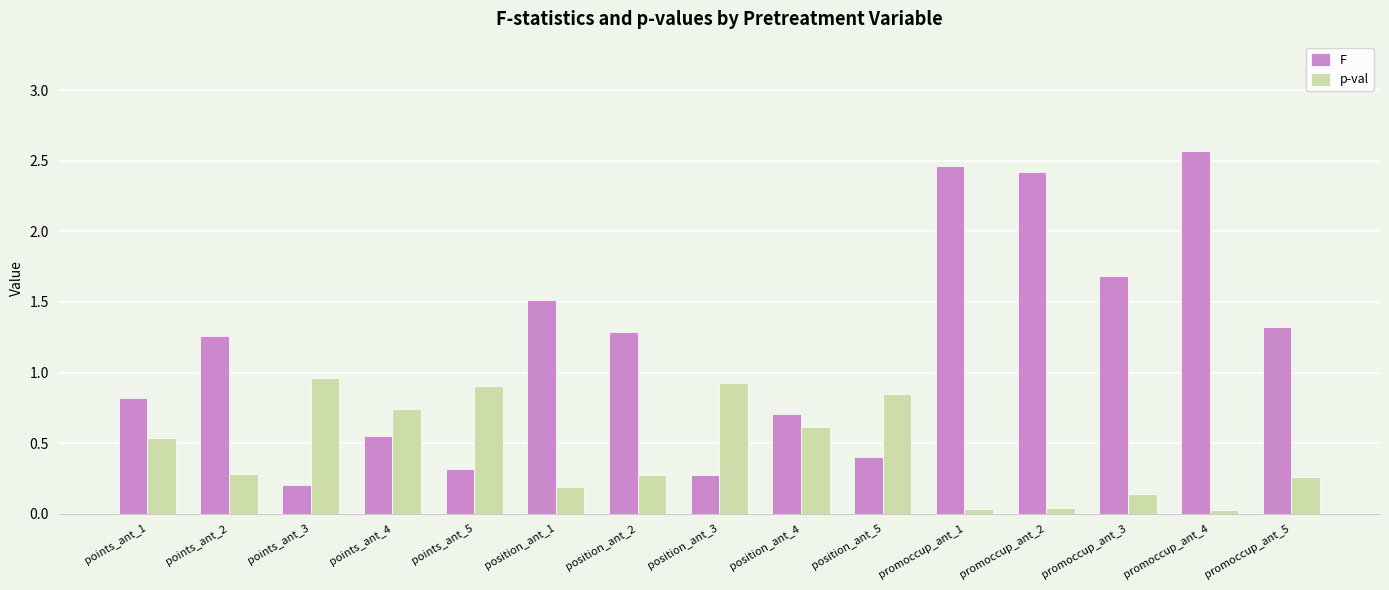

At which label does F first exceed 1?

points_ant_2